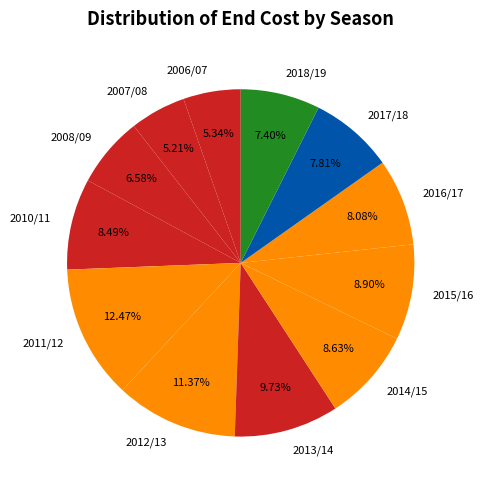

Is 2006/07 the majority of the pie?

No